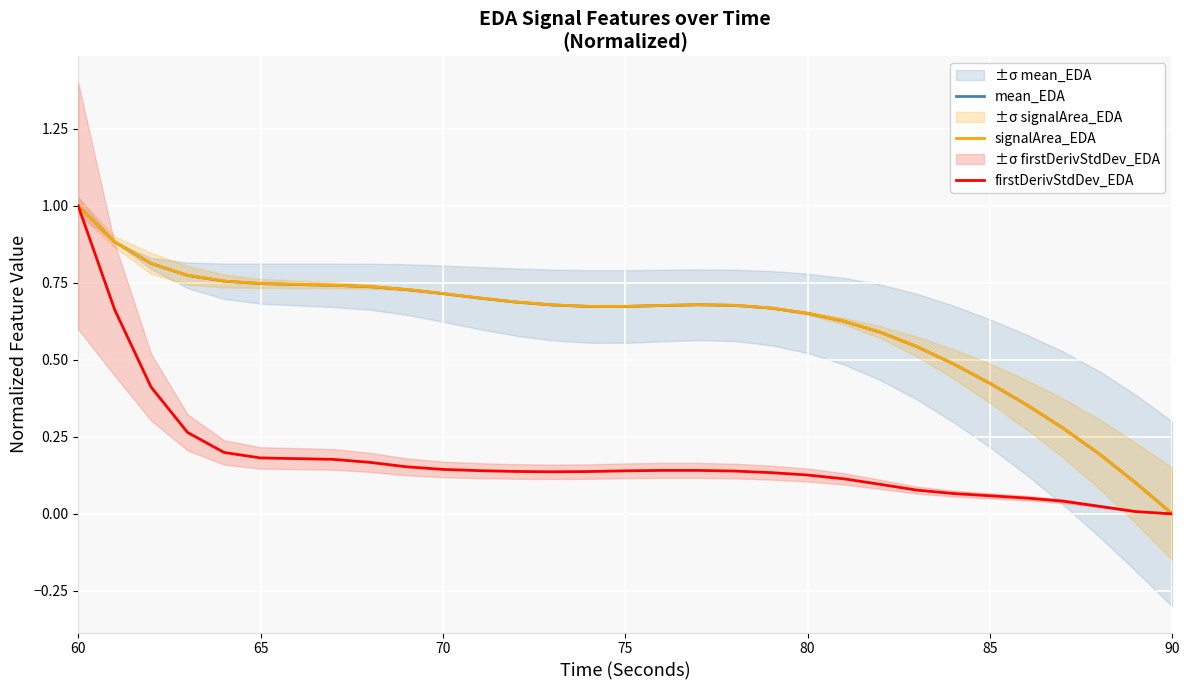

At which label does signalArea_EDA reach its minimum?

90